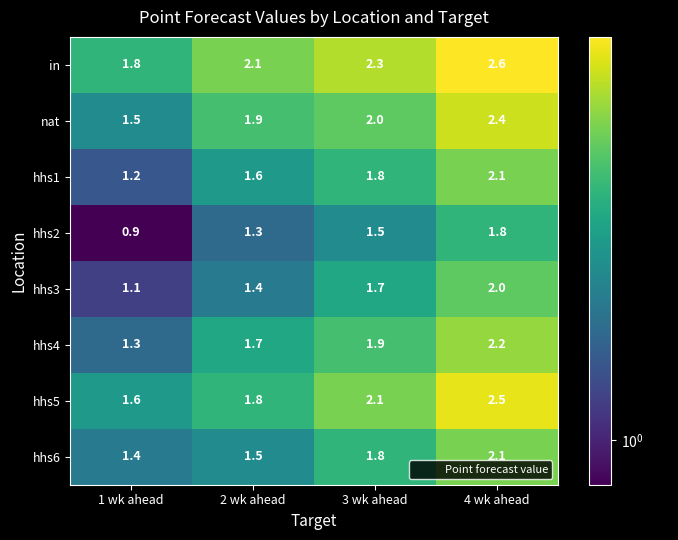

What is the difference between the highest and lowest values at 1 wk ahead?

0.9